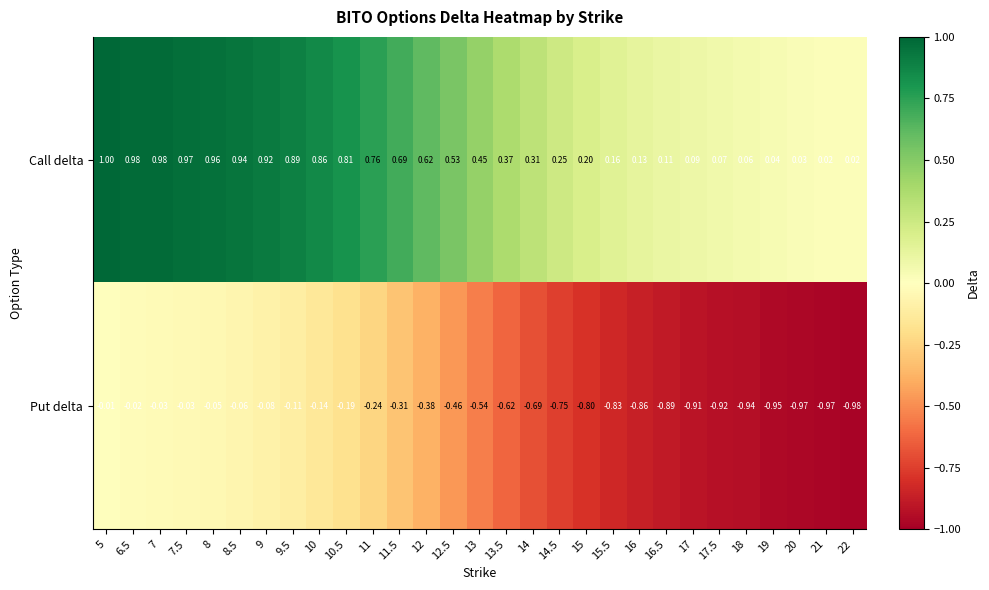

Is the value of Call delta at 12.5 greater than the value of Put delta at 6.5?

Yes